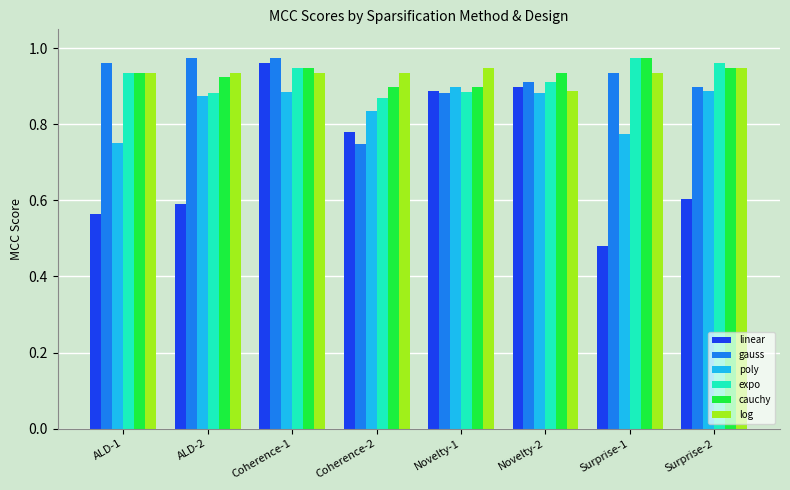

The value of log at Coherence-1 is 0.9. True or false?

True